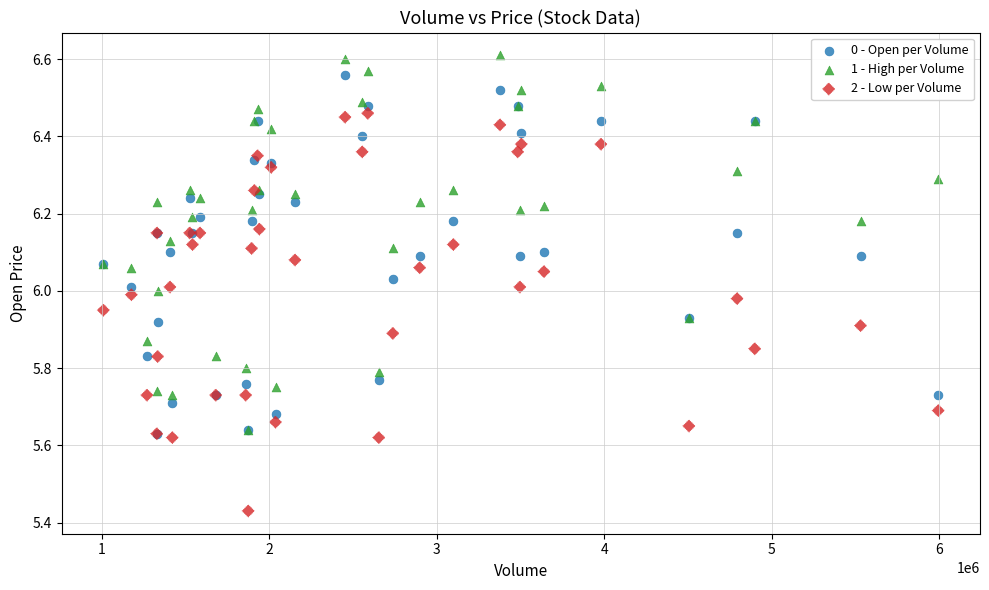

Which series contains the lowest Y value?

2 - Low per Volume